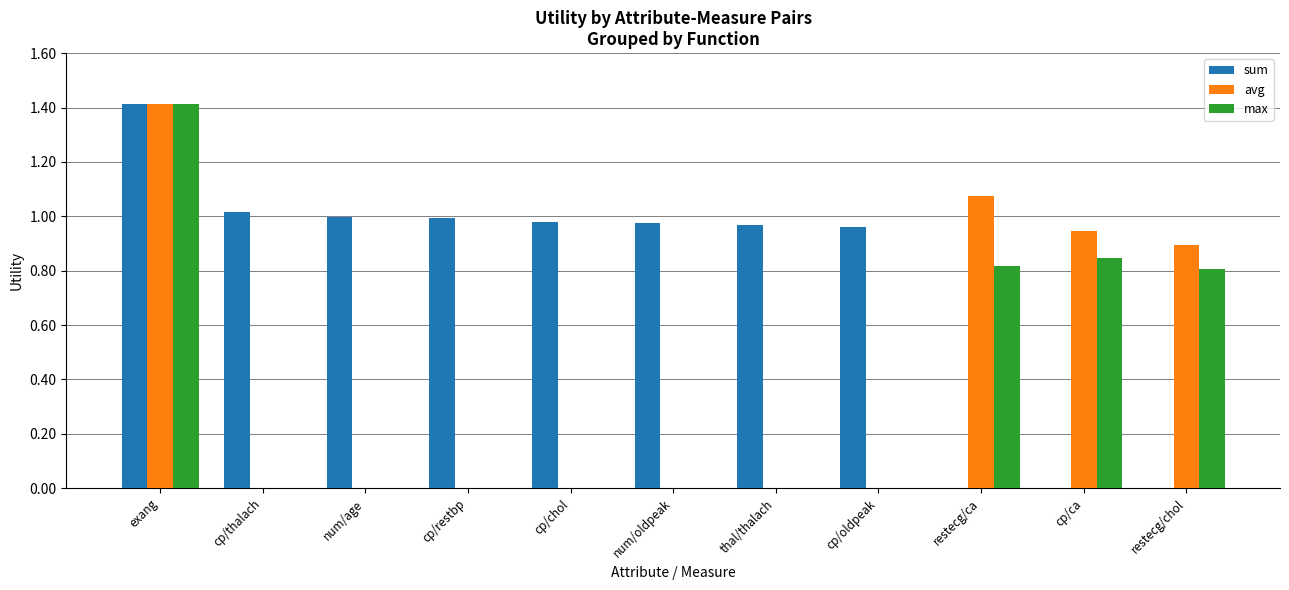

Are the bars grouped side by side (vs. stacked)?

Yes